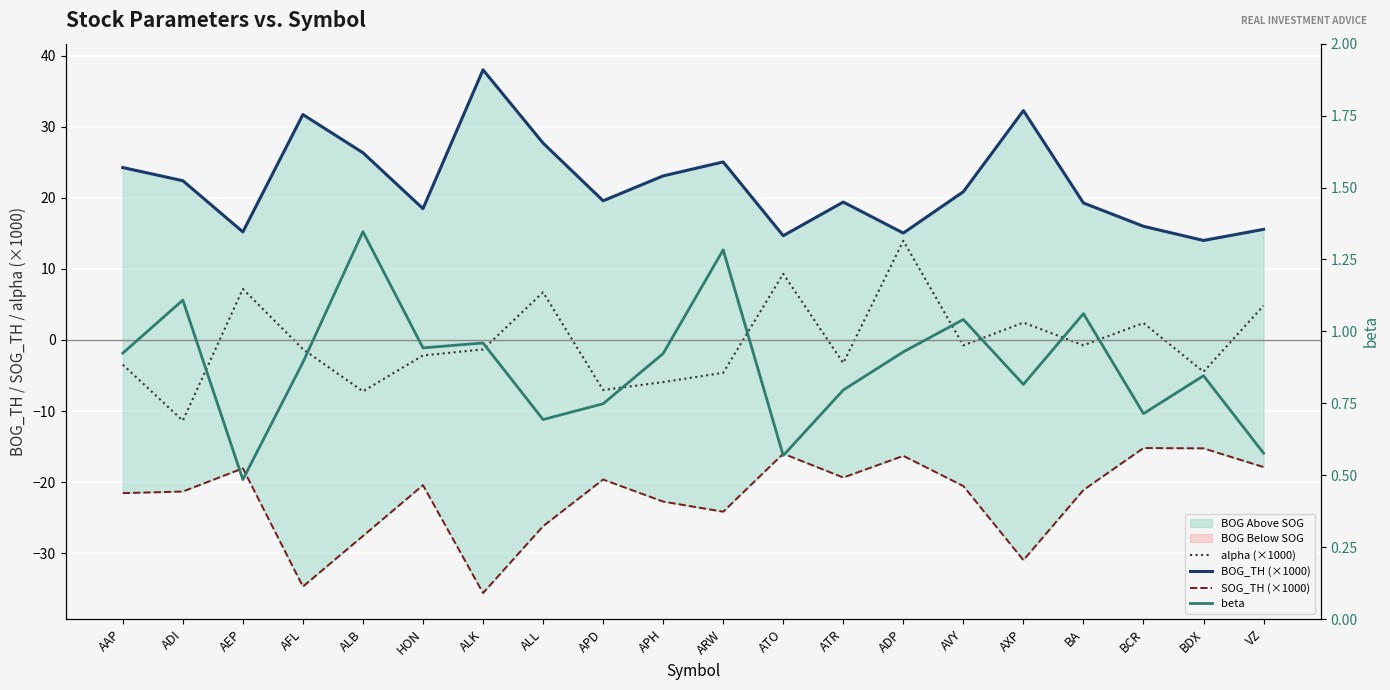

At which label does beta reach its peak?

ALB